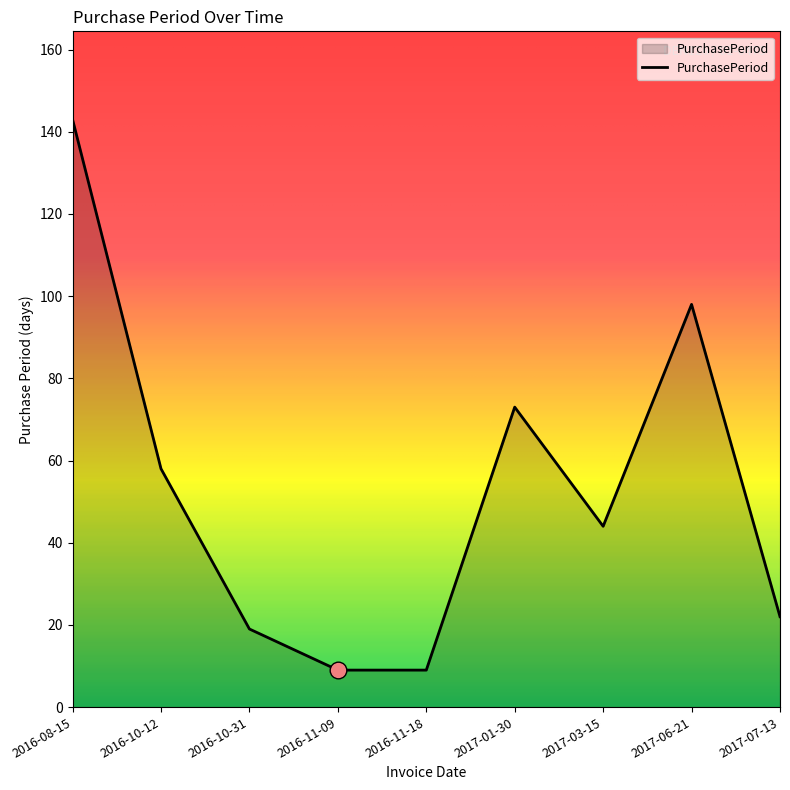

Which label corresponds to the largest value in the chart?

2016-08-15